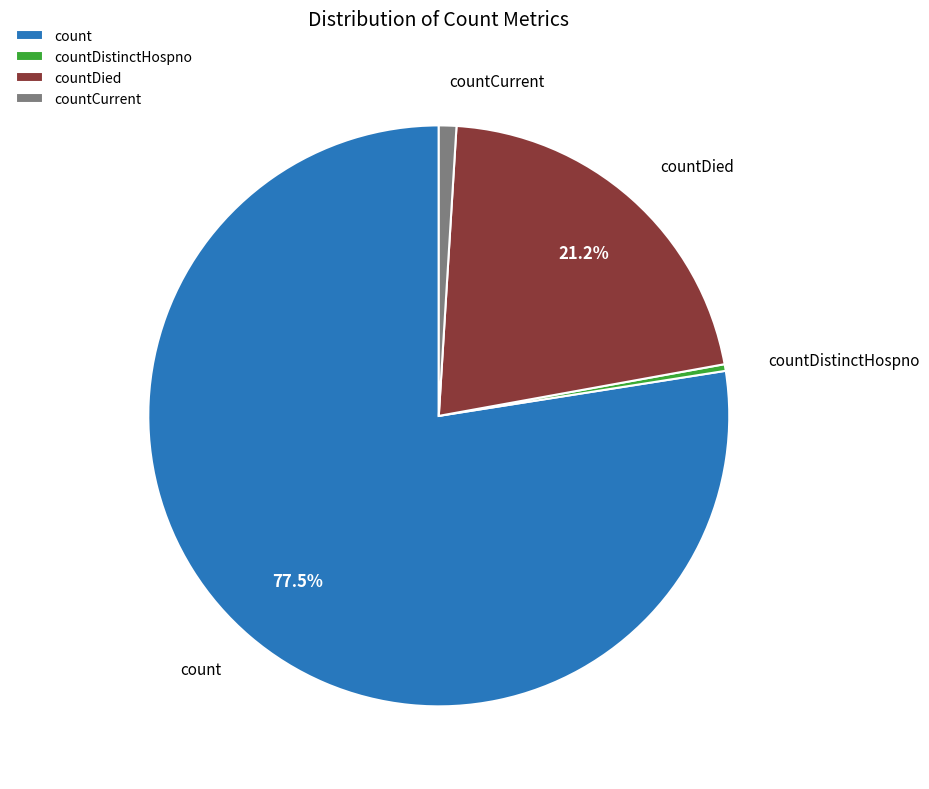

To the nearest percent, what is the difference between the largest and smallest slice percentages?

77%